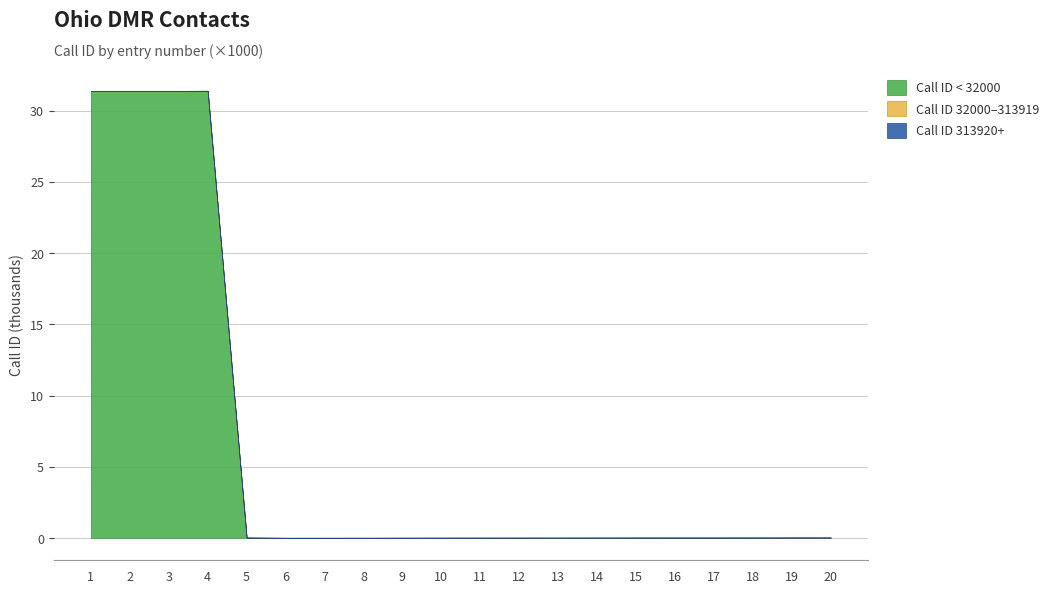

Which label corresponds to the smallest value in the chart?

5